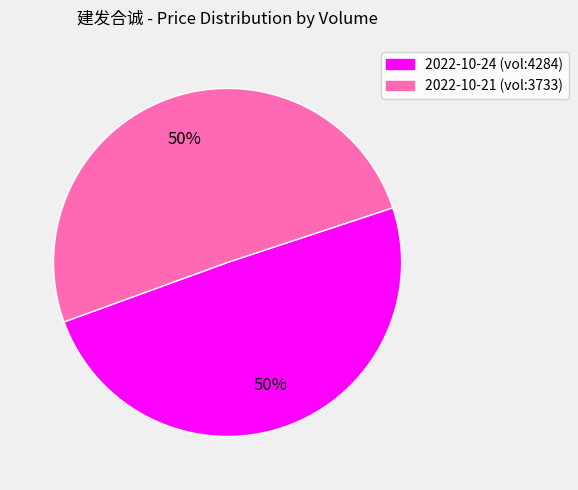

To the nearest percent, what is the average slice percentage?

50%